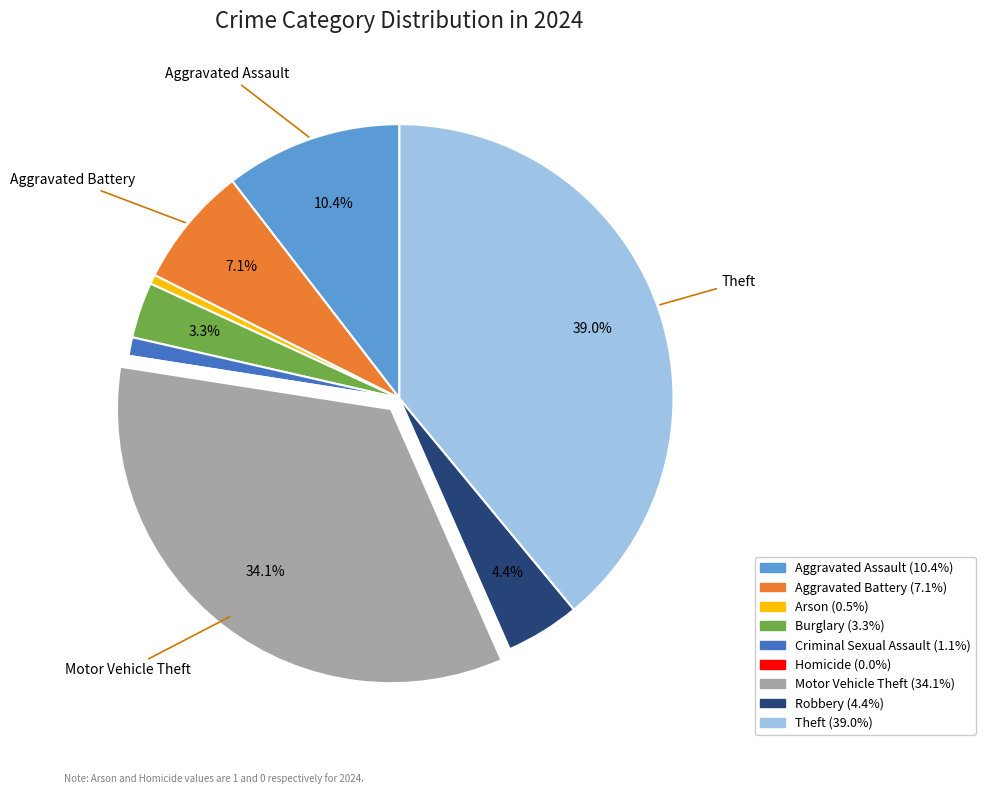

Is Burglary the majority of the pie?

No